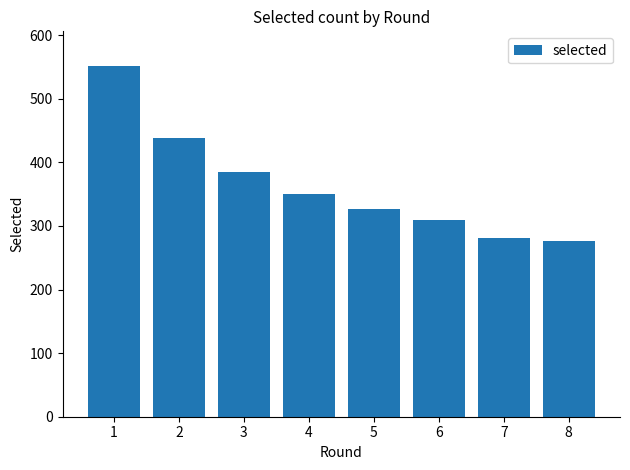

What value does the data have at 2, to the nearest 10?

440